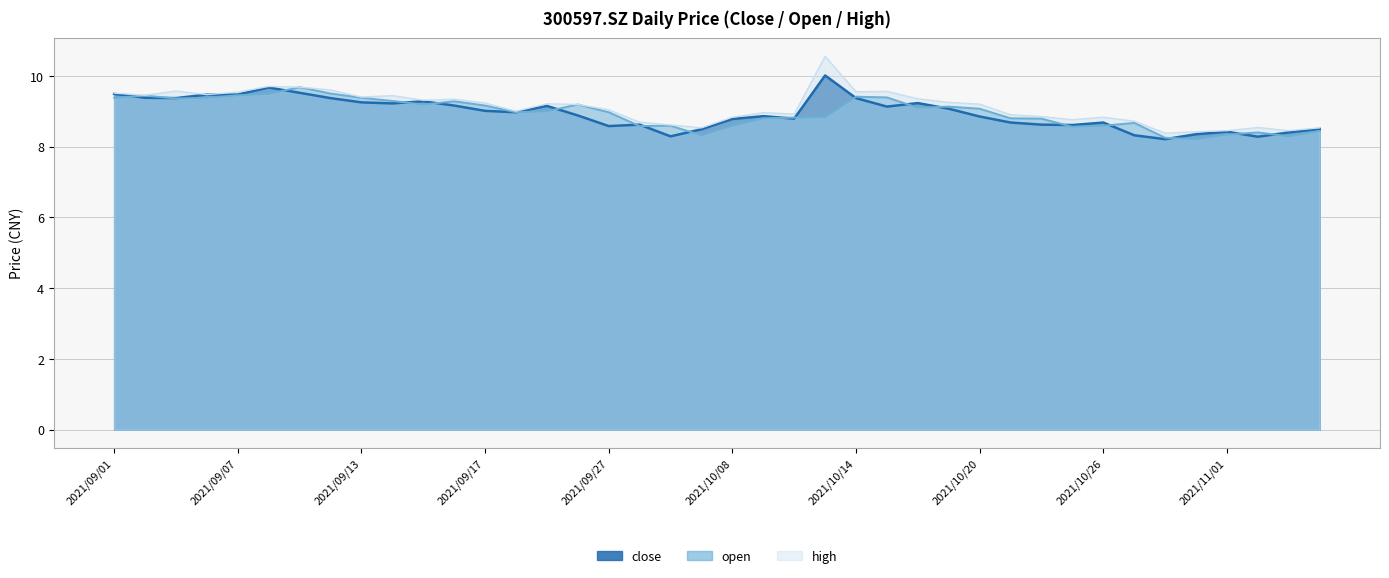

What is the difference between the close values at 2021/09/28 and 2021/09/29?

0.3